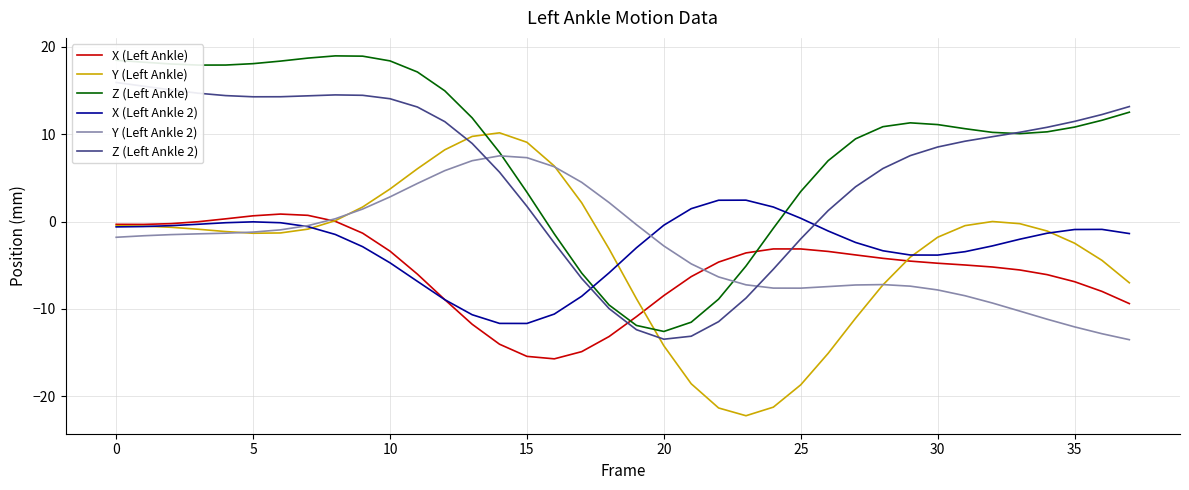

At which category does Y (Left Ankle 2) reach its first local peak?

14